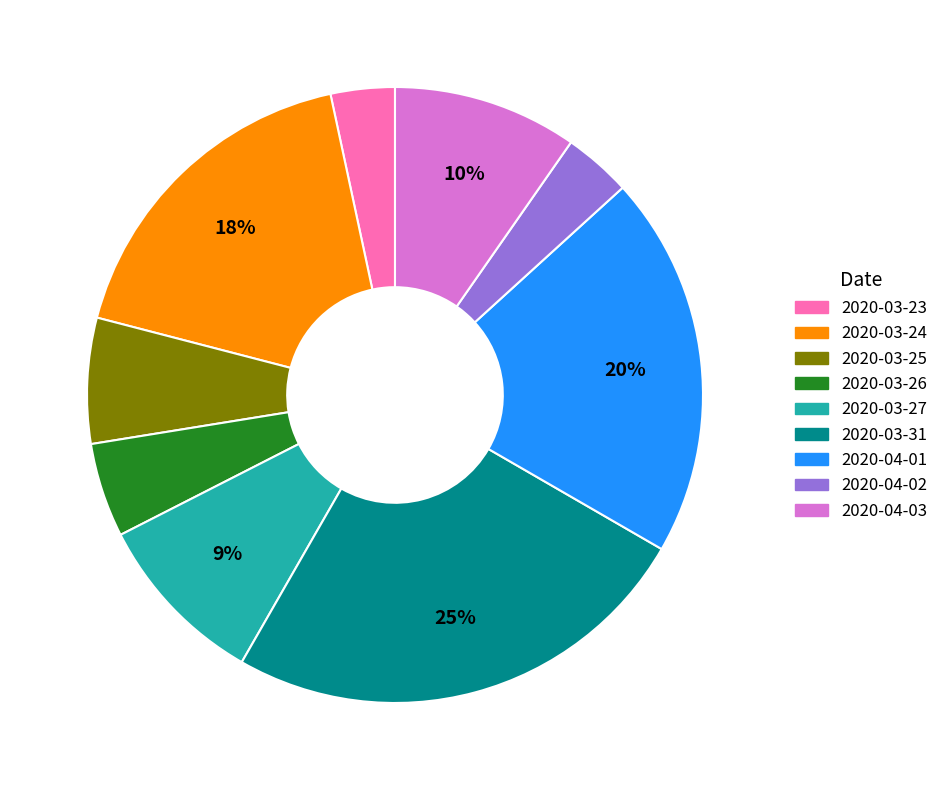

To the nearest percent, what is the difference between the largest and smallest slice percentages?

22%